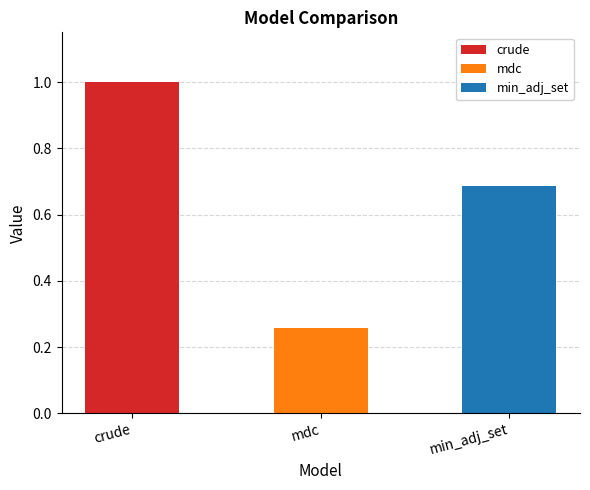

Rank the categories by value from lowest to highest.

mdc, min_adj_set, crude